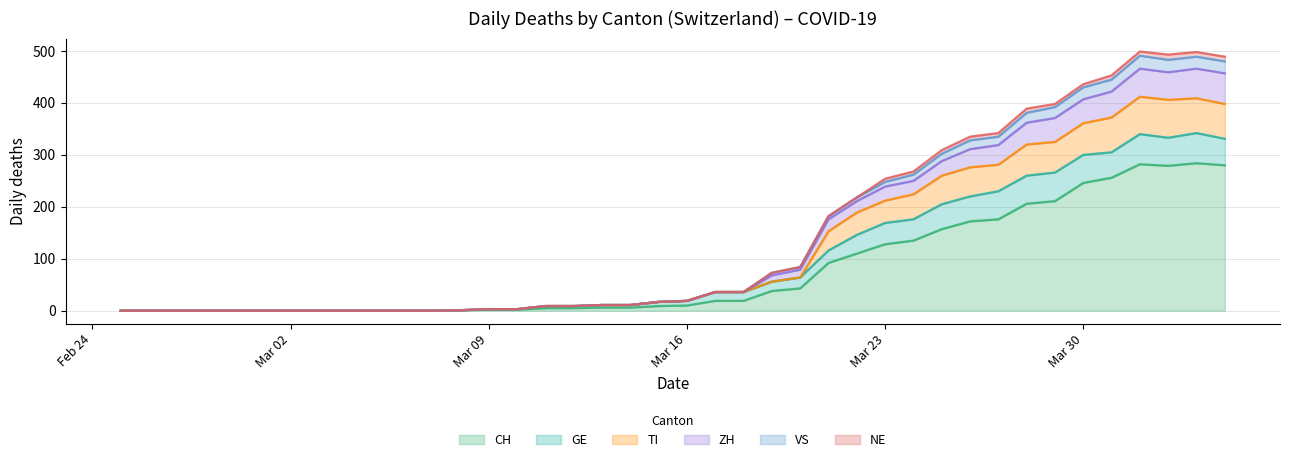

What are all the series names shown in the legend?

CH, GE, TI, ZH, VS, NE